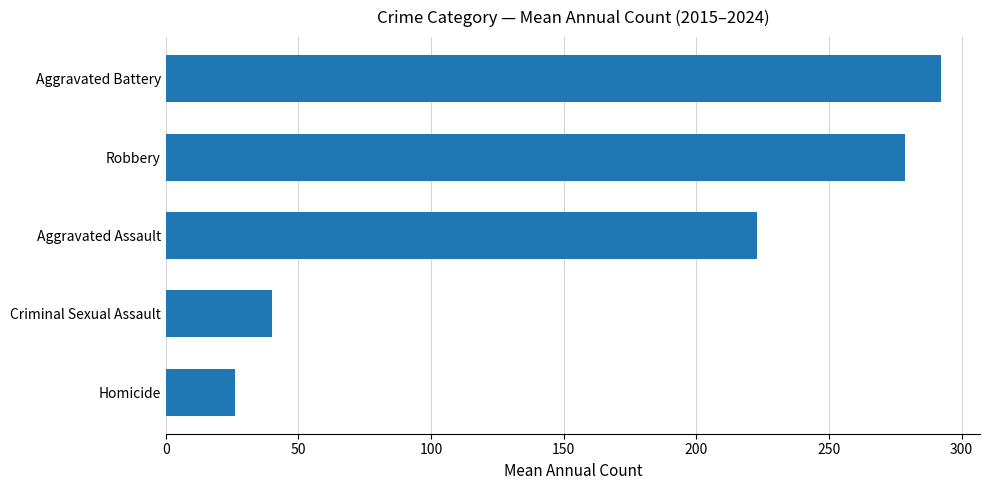

What is the difference between the maximum and minimum values?

266.2